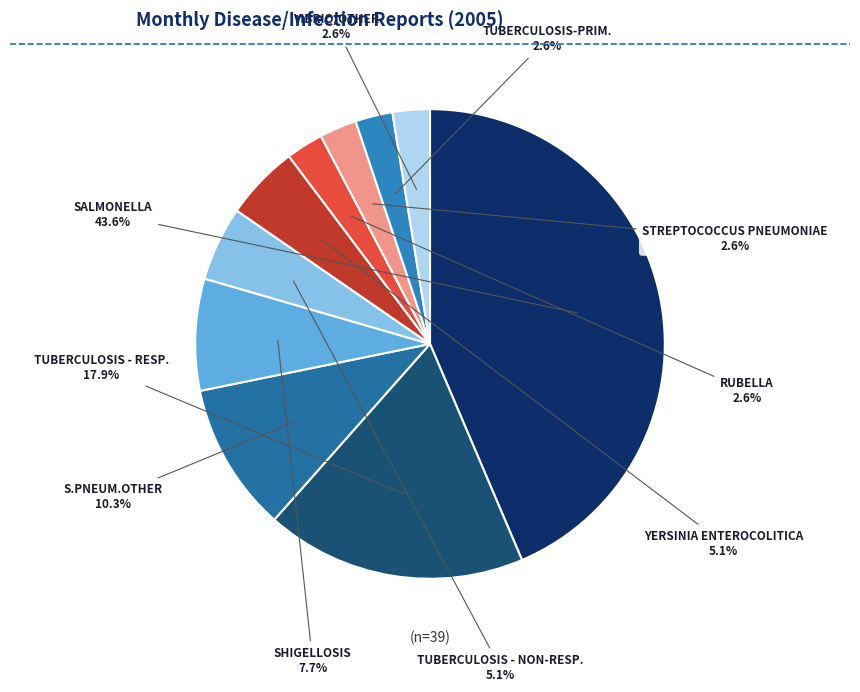

What is the smallest slice in the pie chart?

RUBELLA